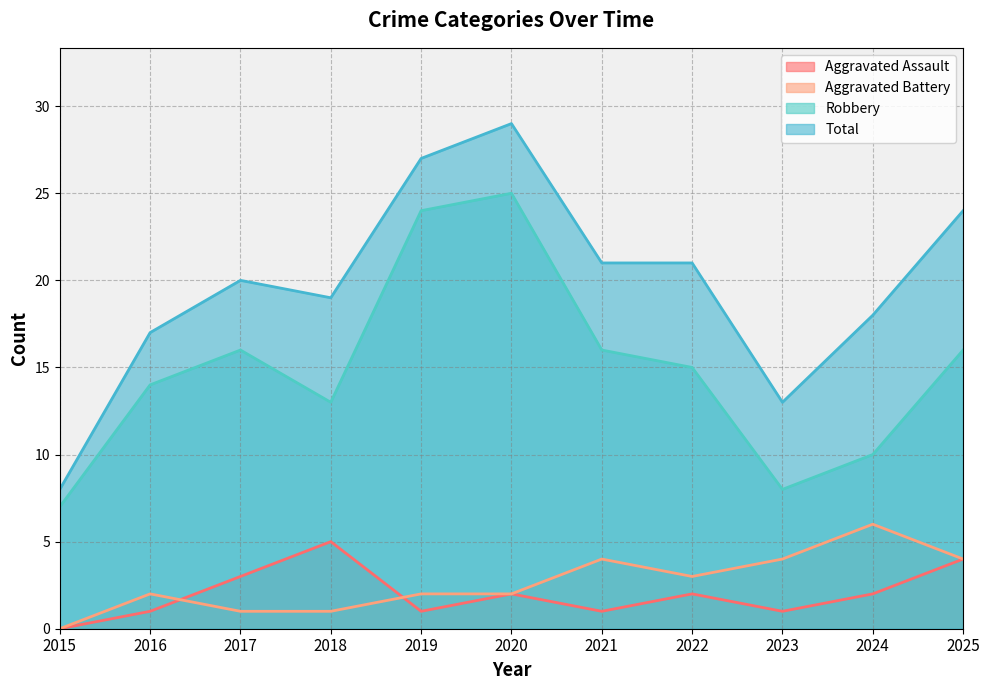

Which category has the highest value in the Aggravated Assault series?

2018